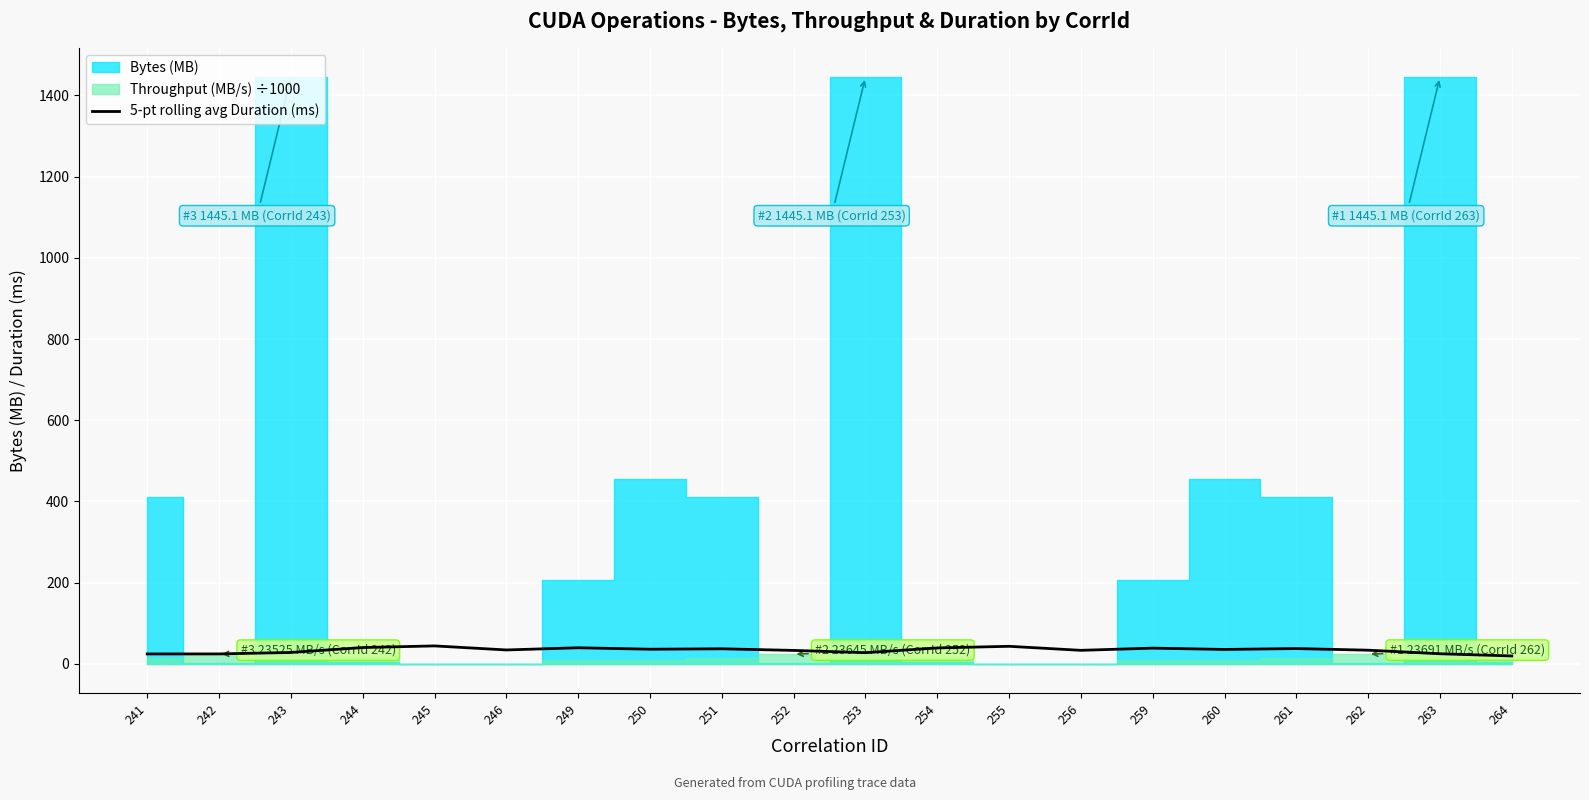

The 5-pt rolling avg Duration (ms) series shows 37.5 at 261. True or false?

True